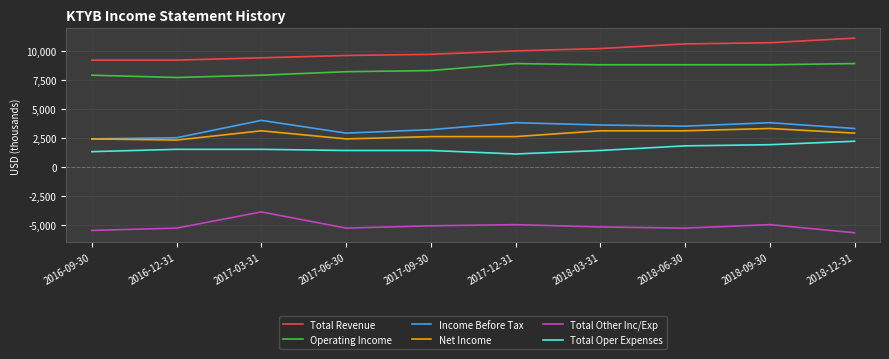

Which category has the highest value in the Total Other Inc/Exp series?

2017-03-31